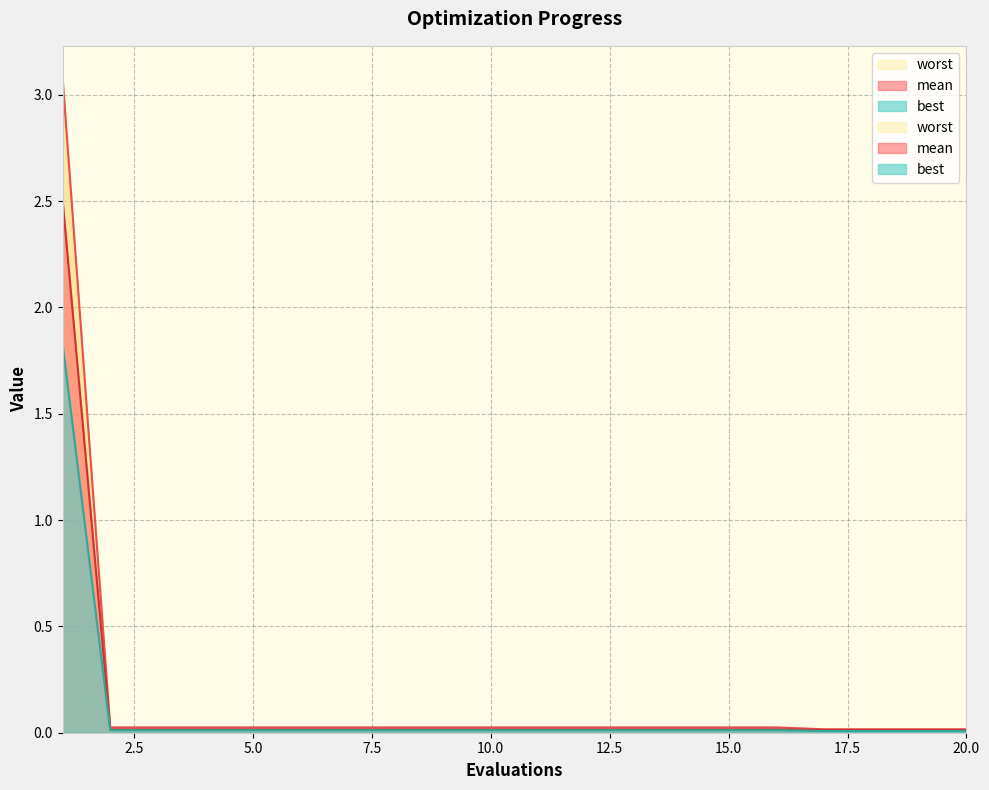

Which category has the lowest value in the worst series?

17